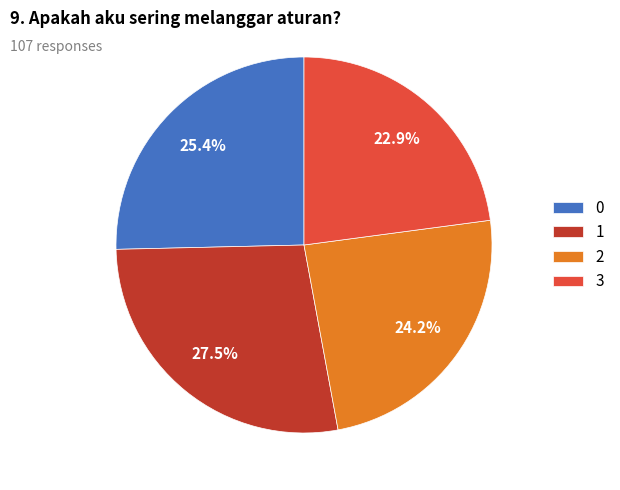

Do 3 and 0 together represent more than half of the pie?

No